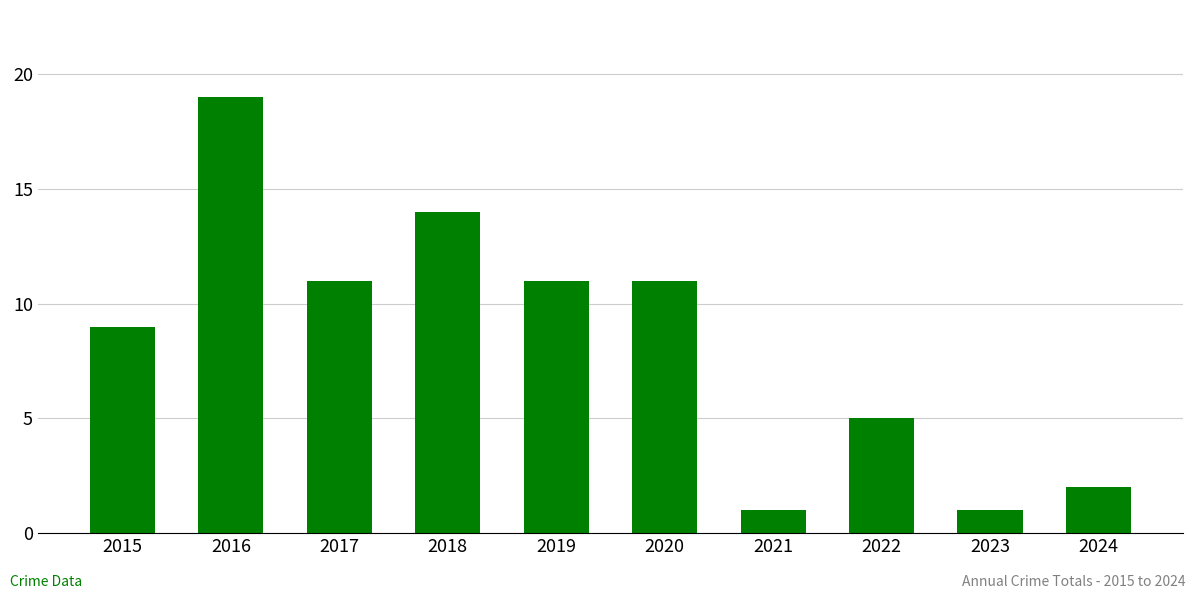

What is the value of the 1st bar from the left?

9